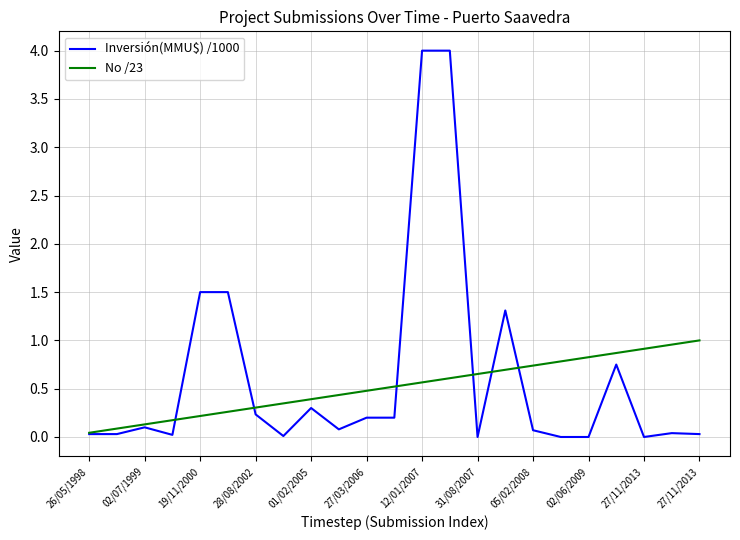

Which series has the widest spread of values?

Inversión(MMU$) /1000